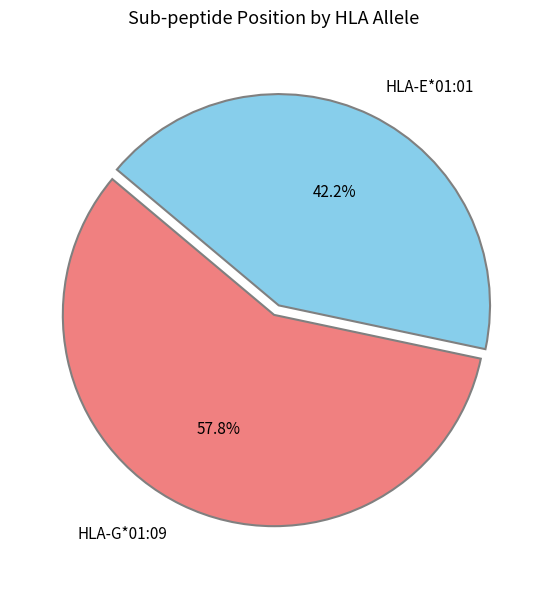

Which has a higher value, HLA-G*01:09 or HLA-E*01:01?

HLA-G*01:09